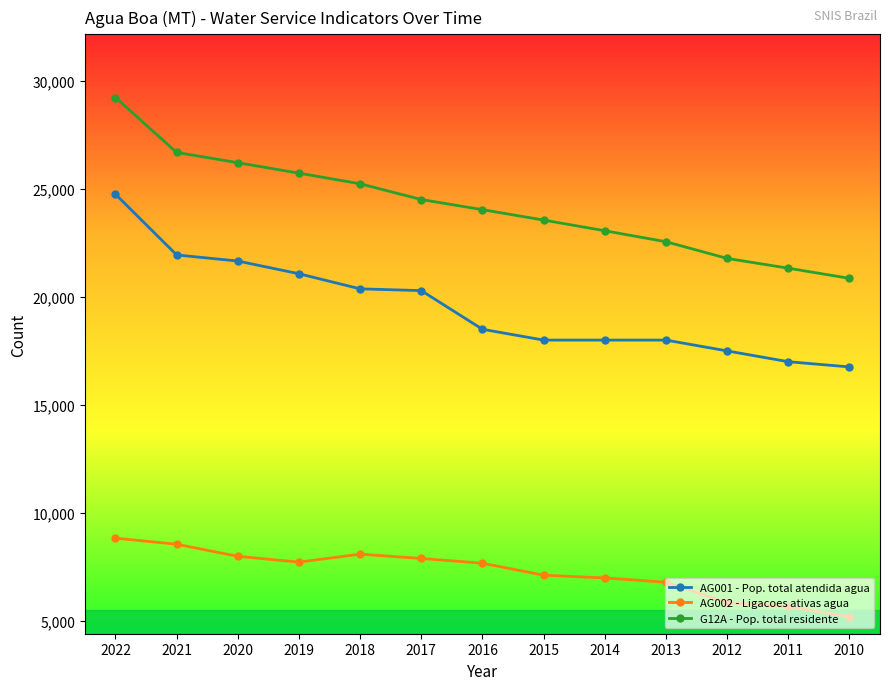

What is the difference between the maximum and minimum values in the AG002 - Ligacoes ativas agua series?

3639